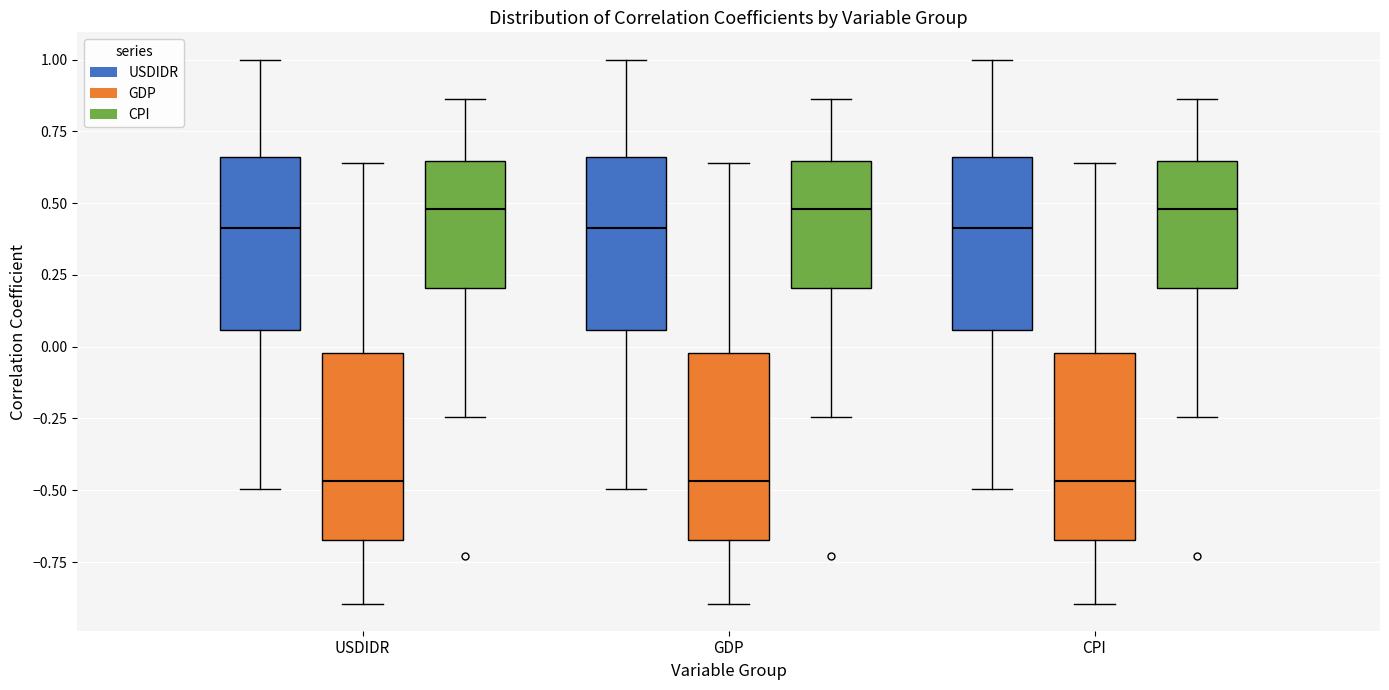

Where does the median line of the box for GDP (GDP) sit on the y-axis? The values are not printed on the chart, so give them approximately, as read against the axis.

-0.45